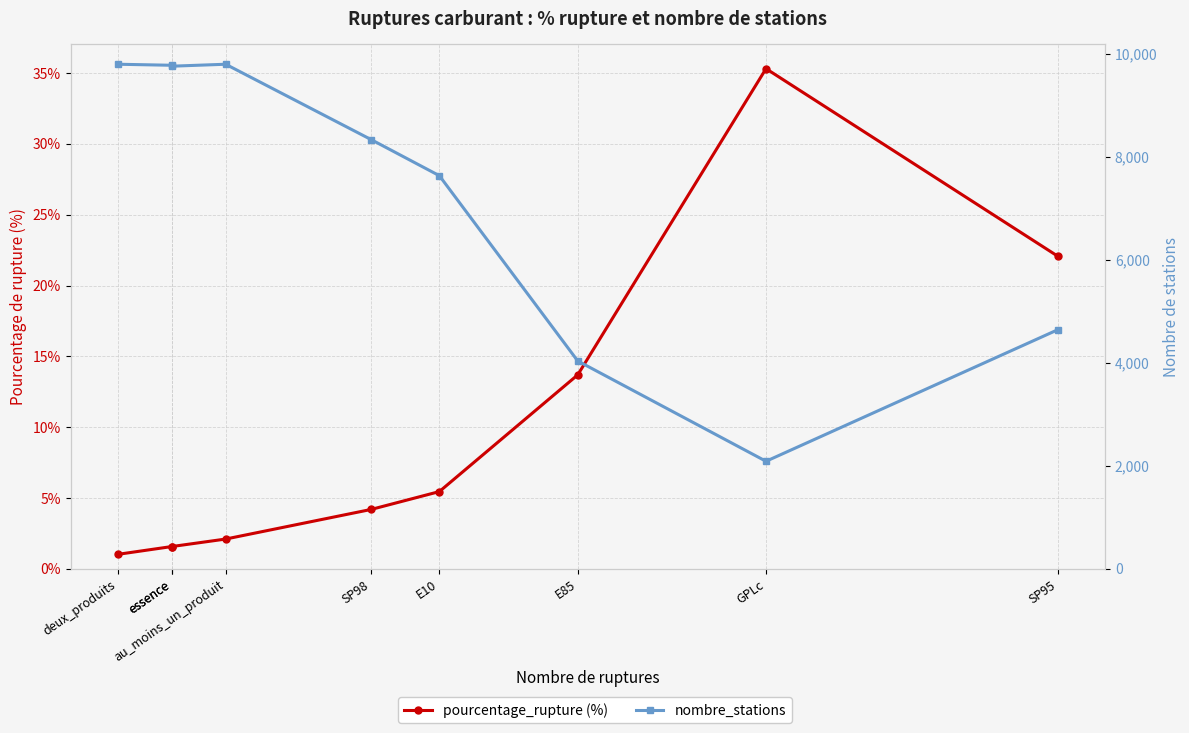

What is the label of the 7th point from the left?

E85